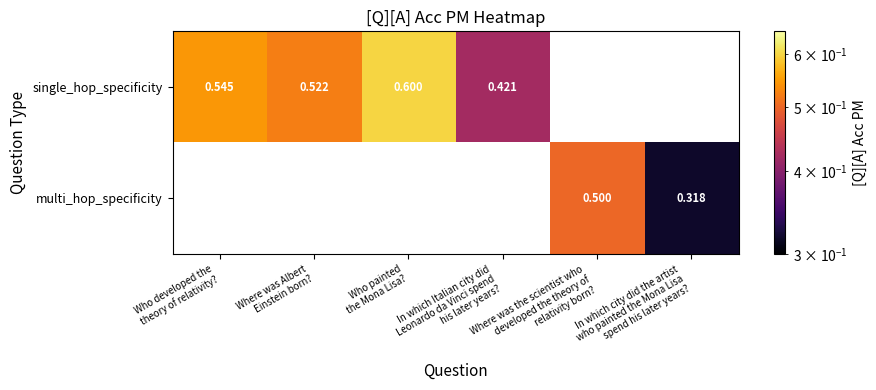

How many positive values does the multi_hop_specificity series have?

2